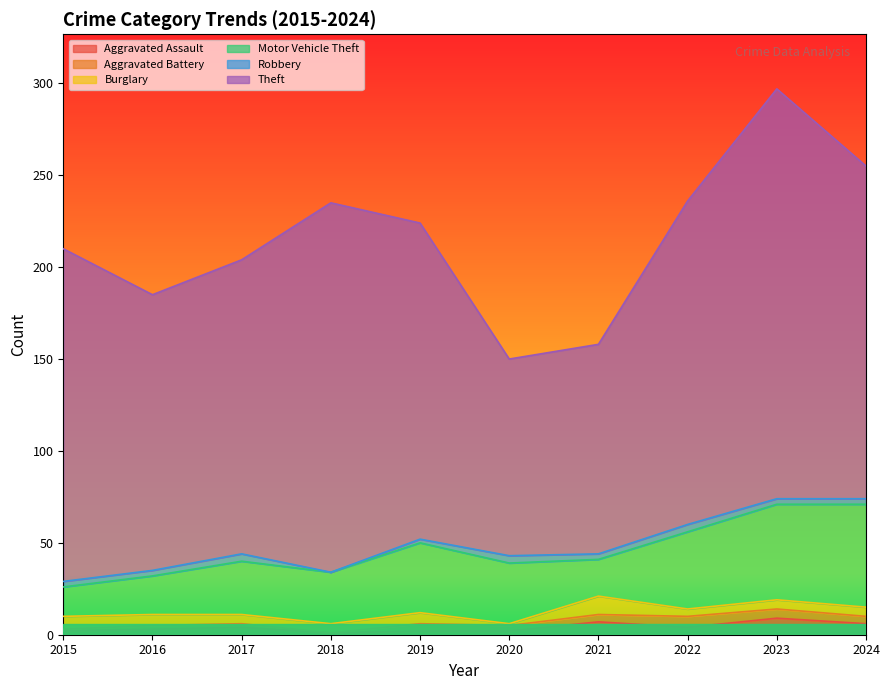

How many values in the Motor Vehicle Theft series are below 33?

5